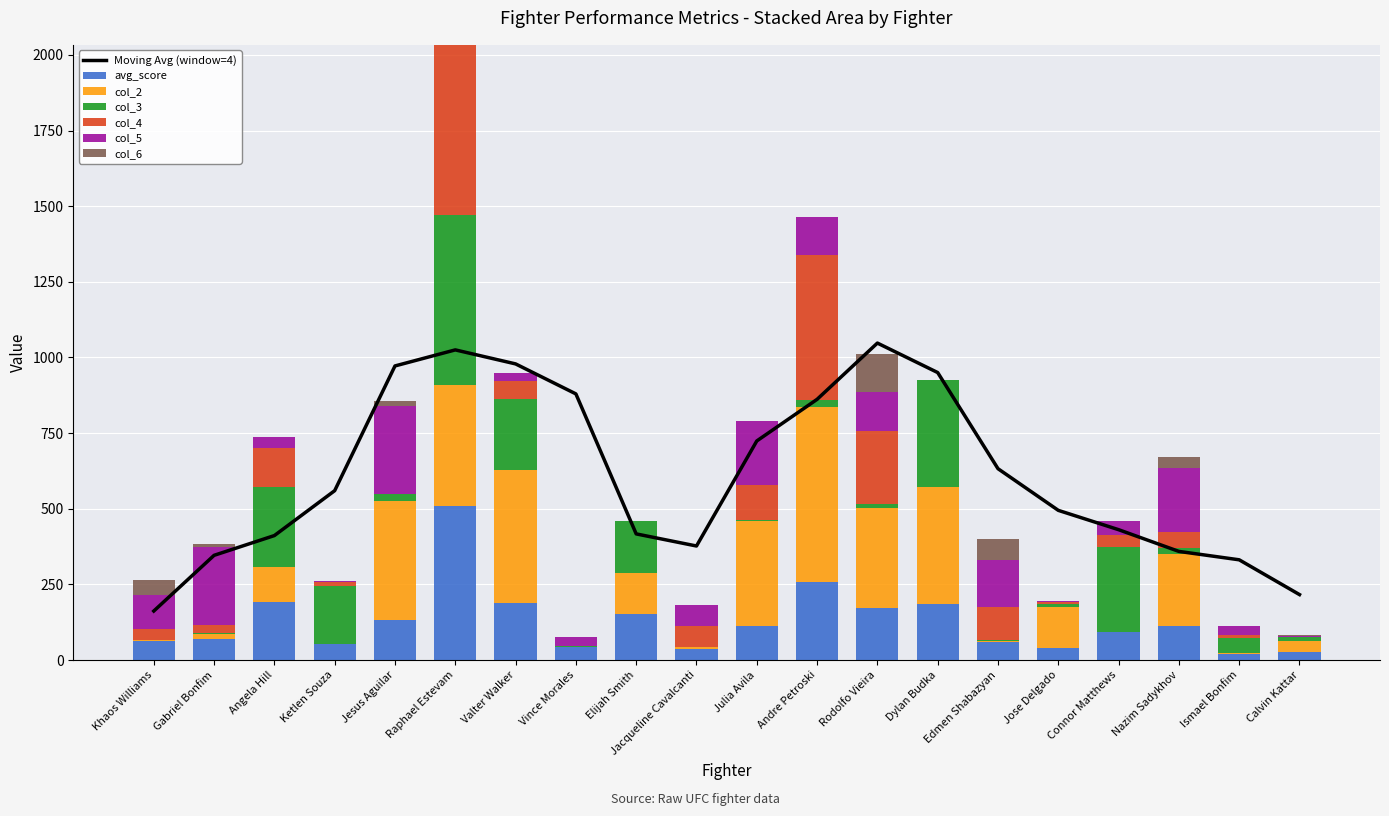

What is the label of the 15th bar from the left?

Edmen Shabazyan